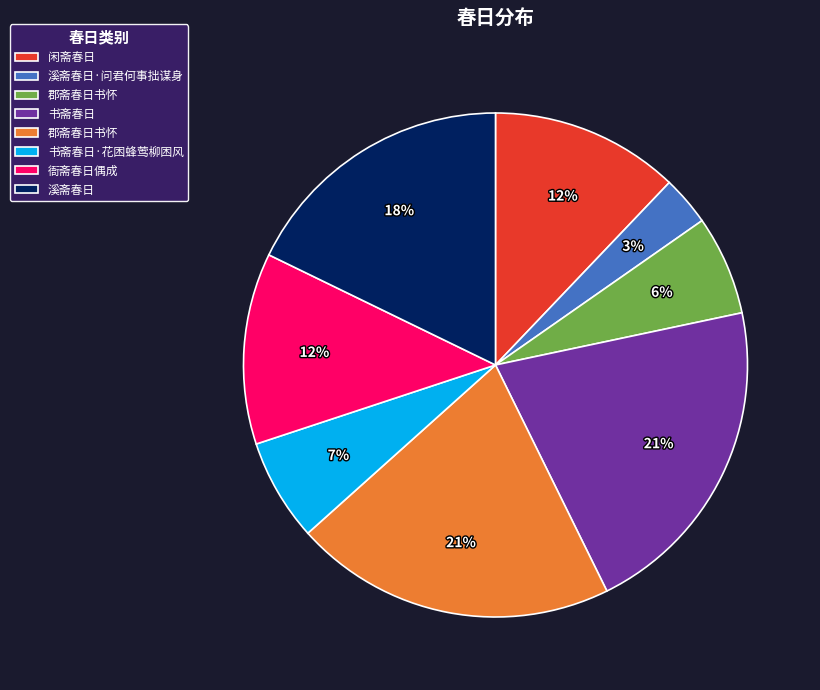

Count the number of slices in the pie.

8